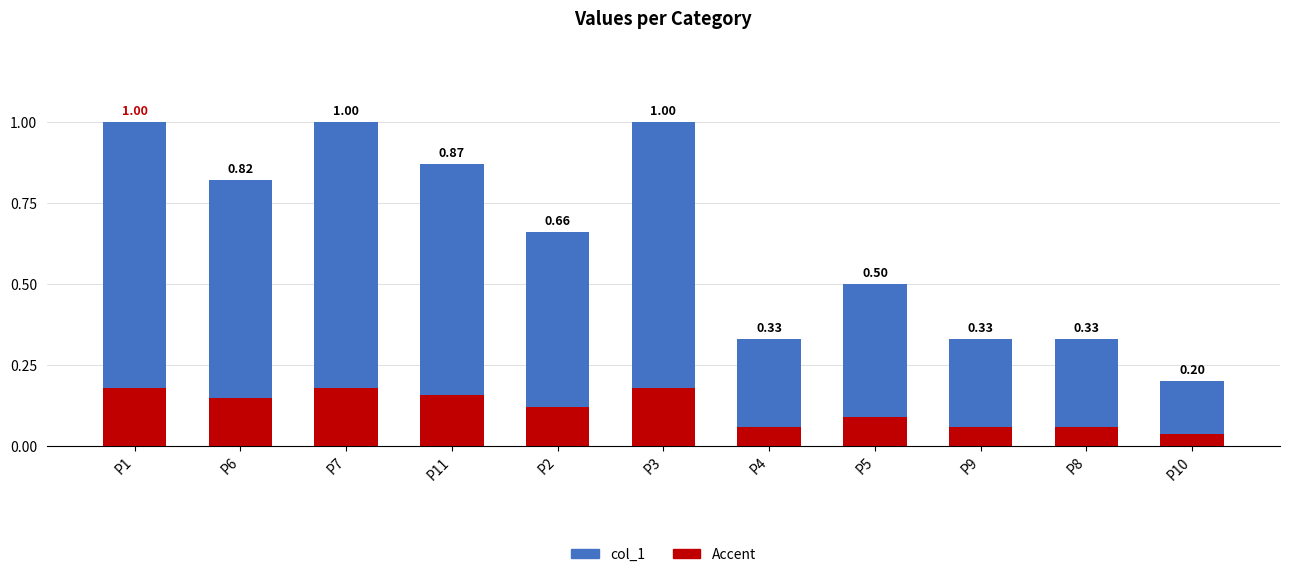

Which label corresponds to the smallest value in the chart?

P10